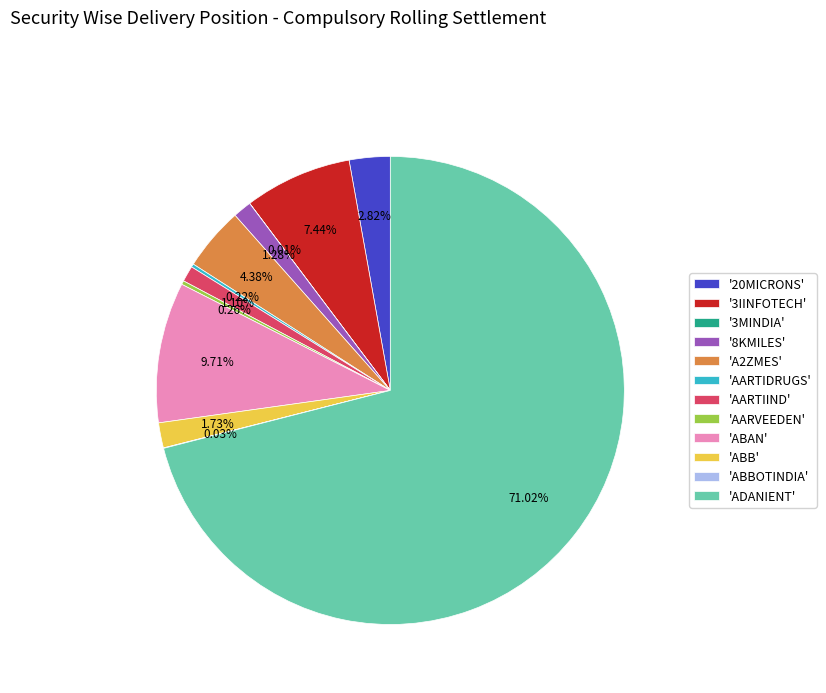

Which category accounts for the majority?

'ADANIENT'